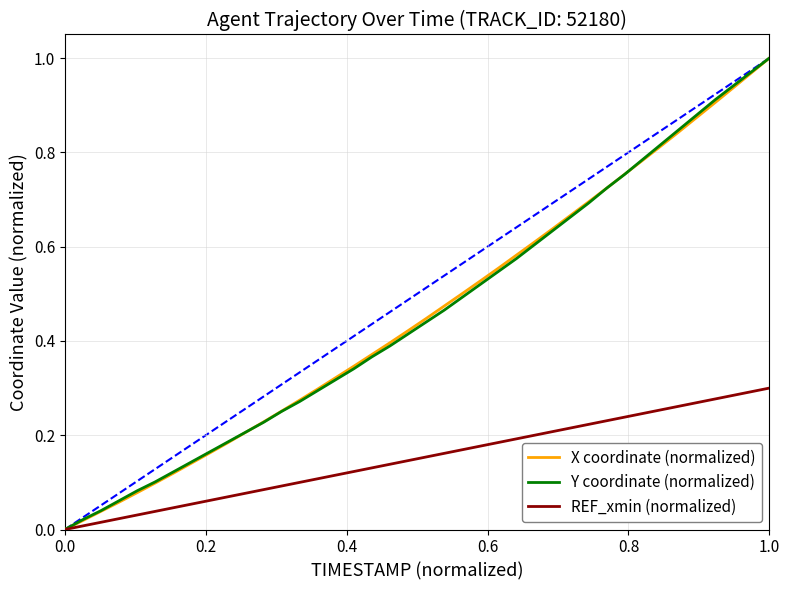

Is it true that Y coordinate (normalized) equals 0.0 at 0.0?

True